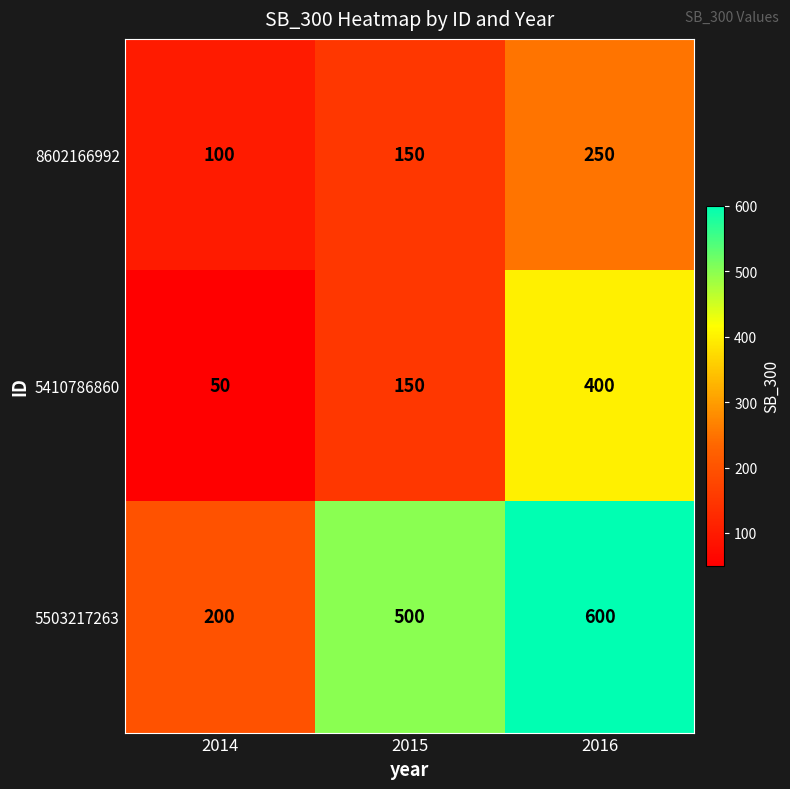

What is the difference between the highest and lowest values at 2016?

350